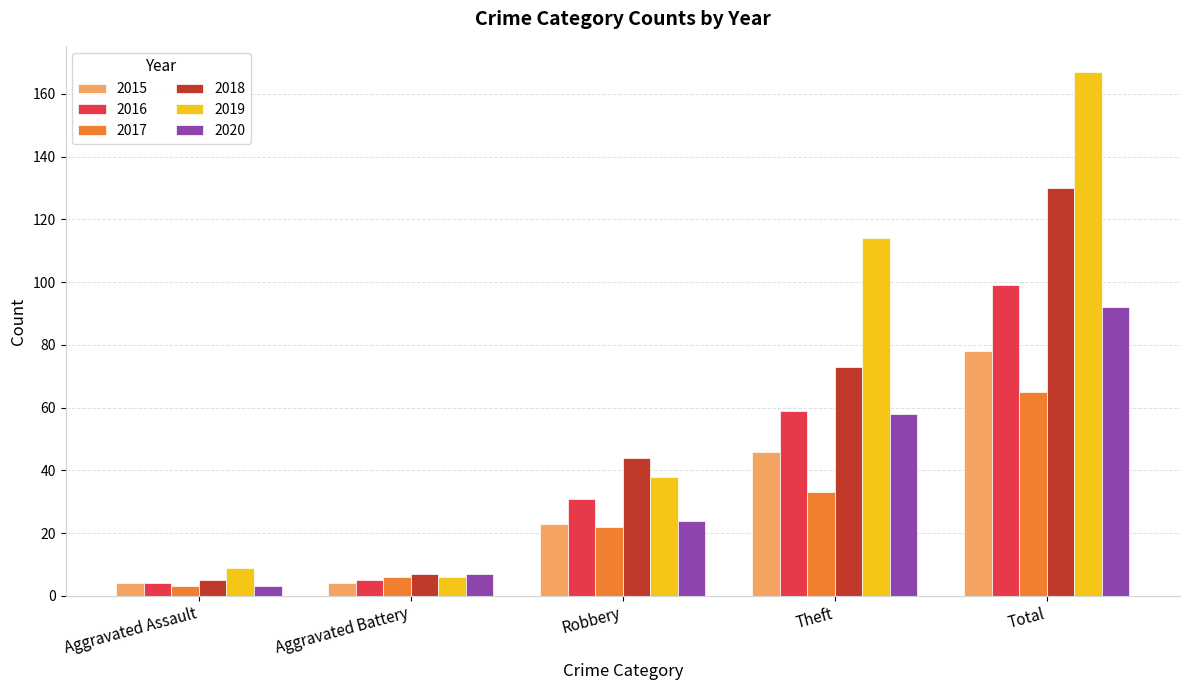

What position from the left is Aggravated Assault?

1